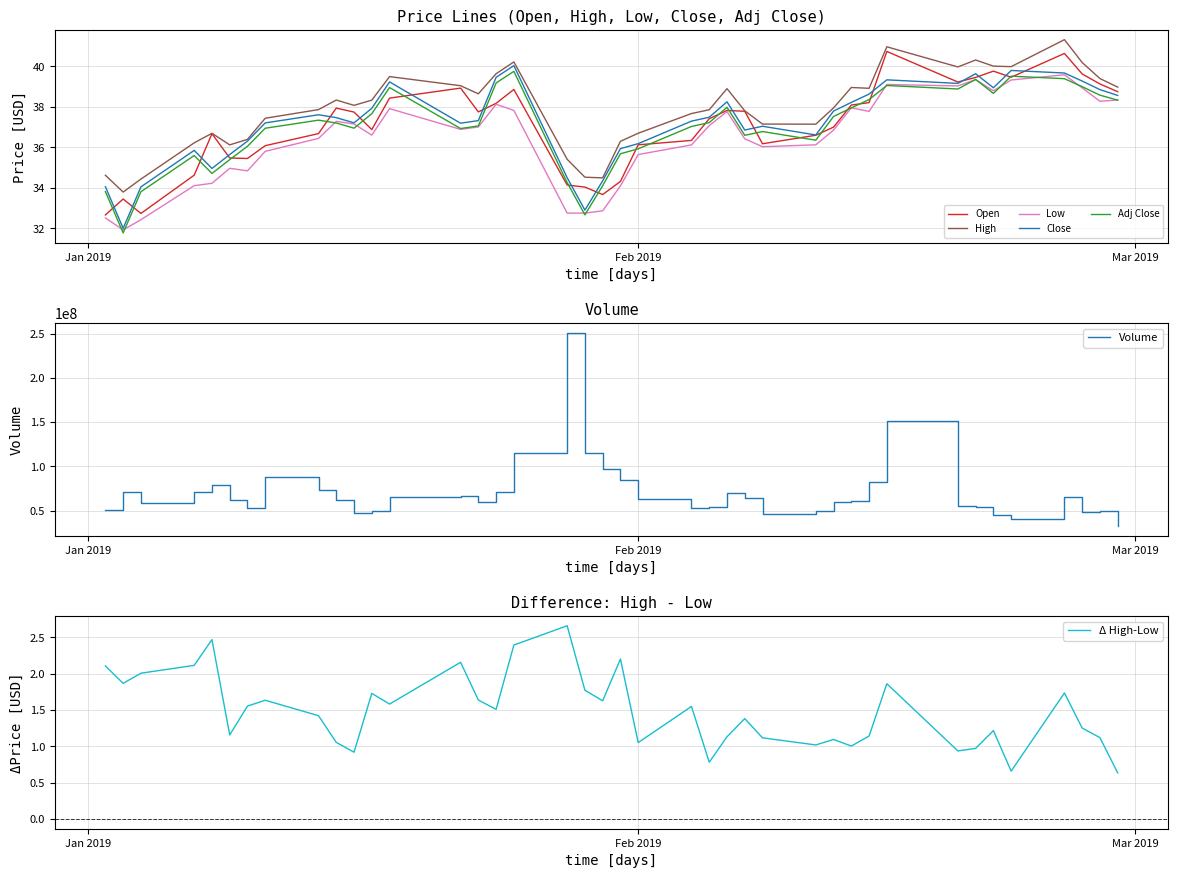

What is the minimum value for Close?

32.0